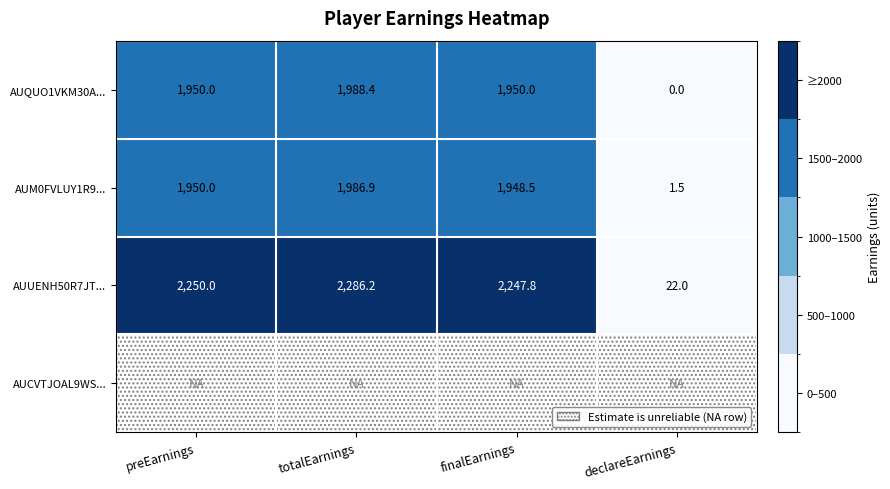

At which category is the sum across all series the highest?

totalEarnings